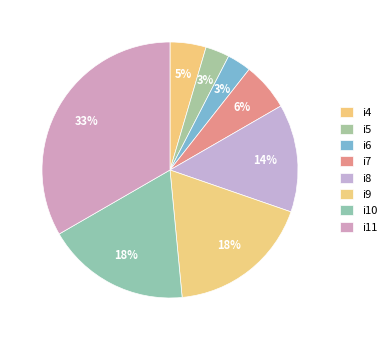

Which category has the smallest portion of the pie?

i5